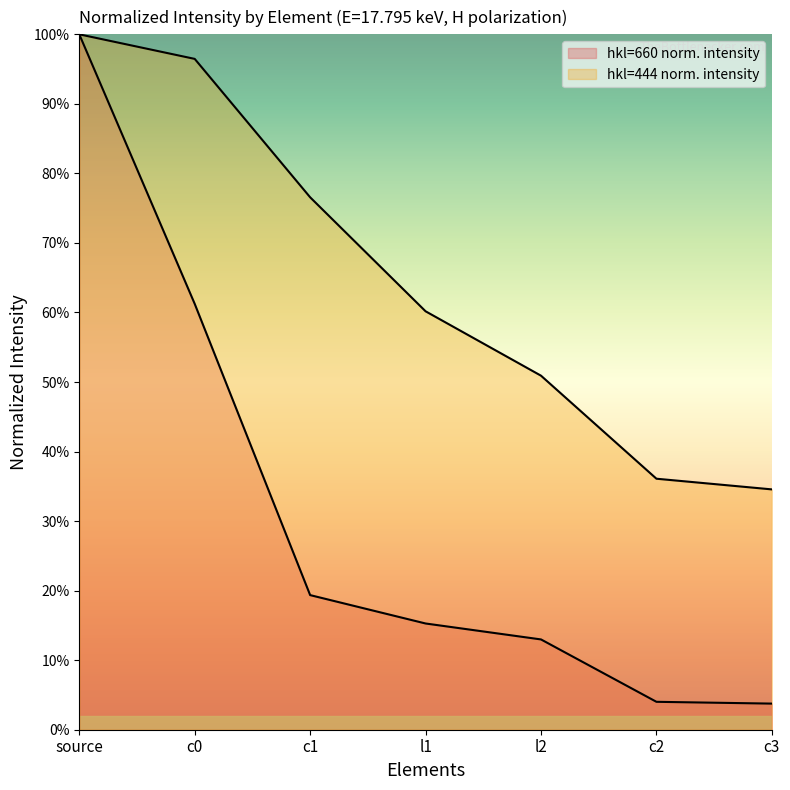

The hkl=444 norm. intensity series shows 0.5 at l2. True or false?

True